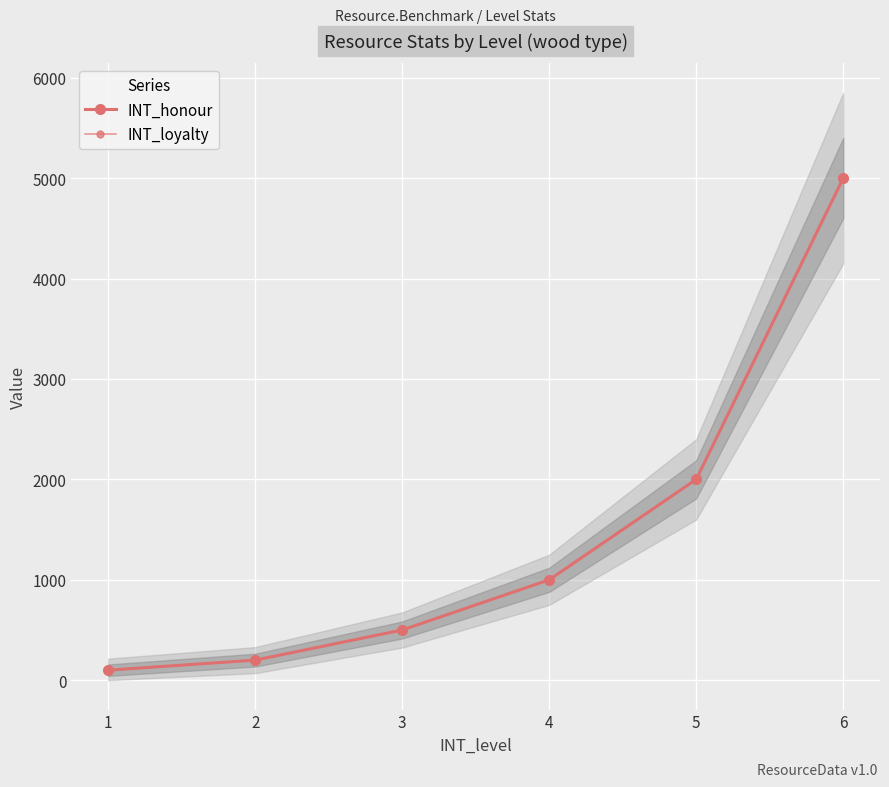

Reading left to right, extract all data points from this chart.

INT_honour: 100	200	500	1000	2000	5000
INT_loyalty: 100	200	500	1000	2000	5000